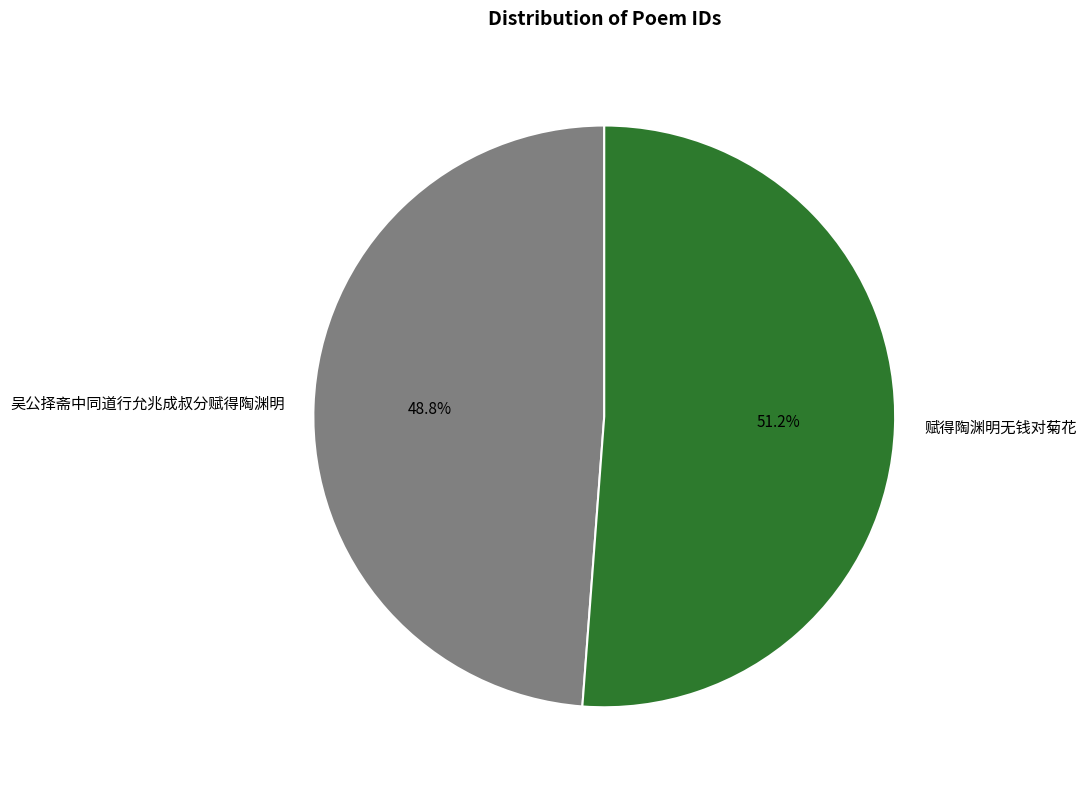

What is the smallest slice in the pie chart?

吴公择斋中同道行允兆成叔分赋得陶渊明